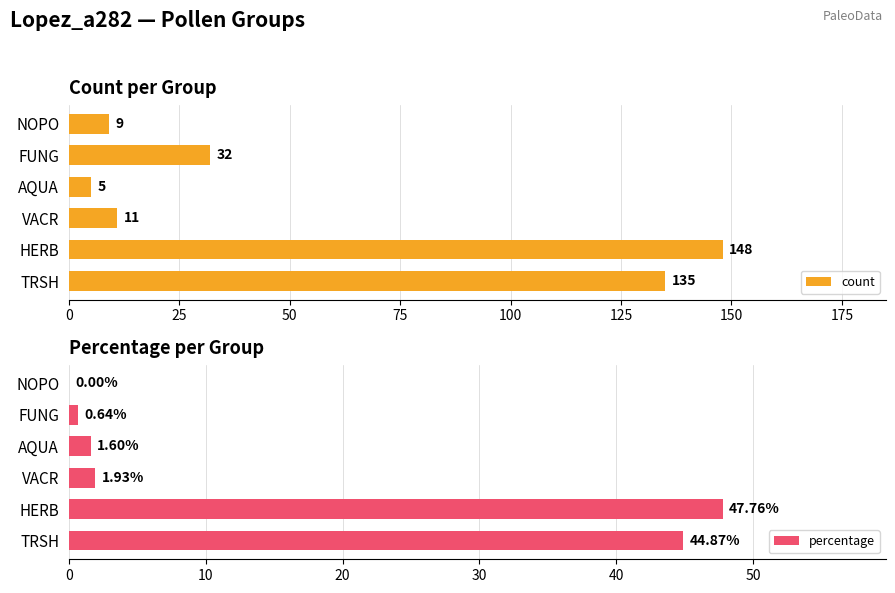

How many bars are there in total?

12